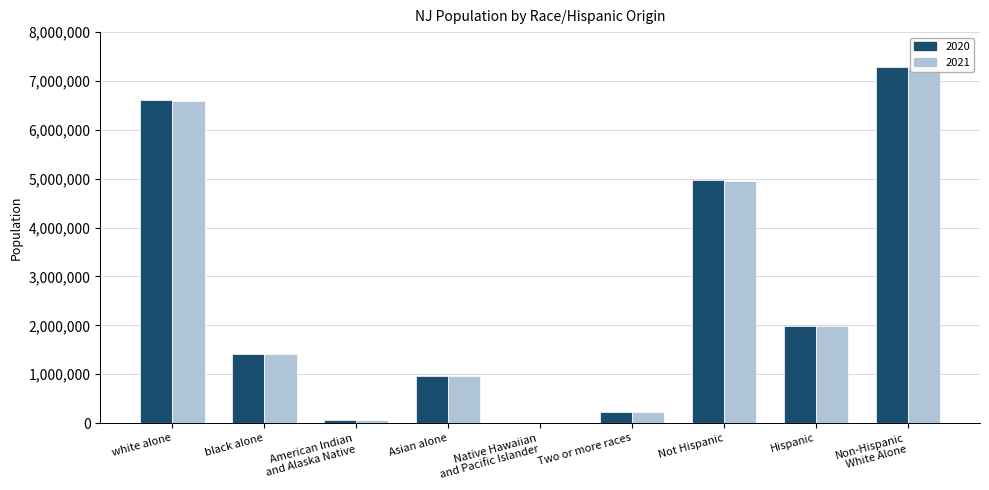

What is the lowest value of the Total population State (2020) series?

9289.0